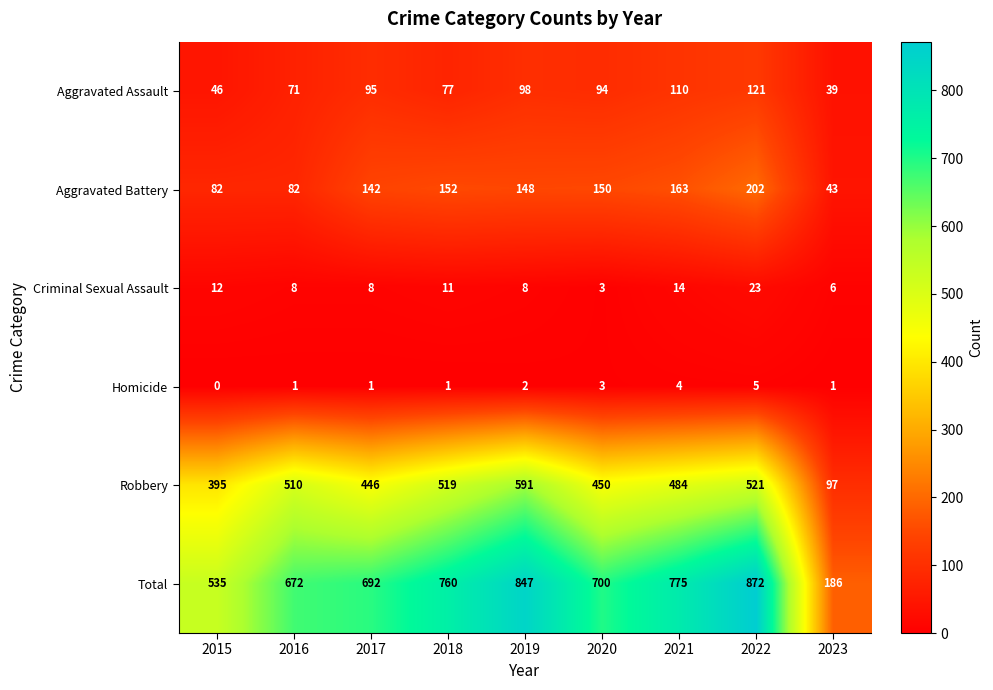

Is it true that Aggravated Assault equals 94 at 2020?

True